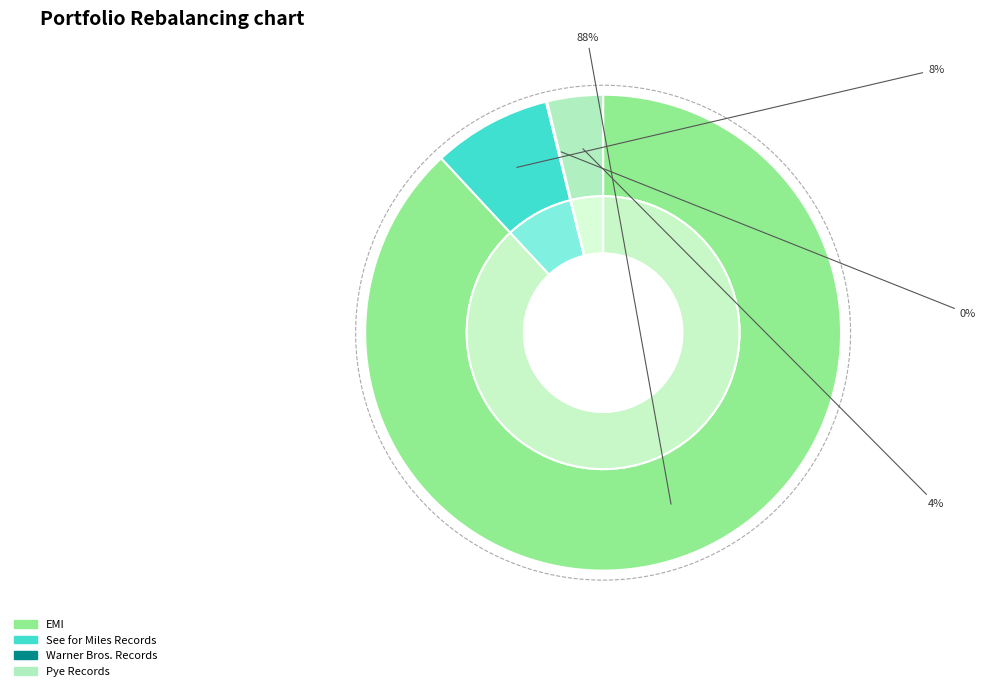

What is the ratio of the value at EMI to the value at See for Miles Records?

10.9